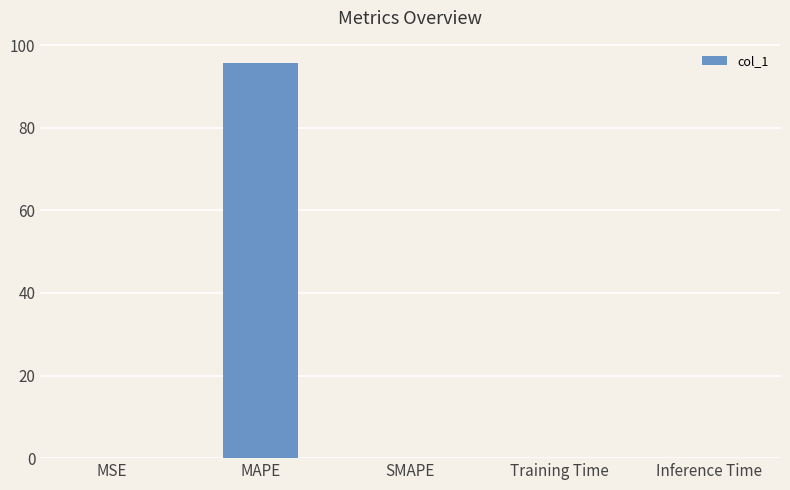

How many series are shown in this chart?

1